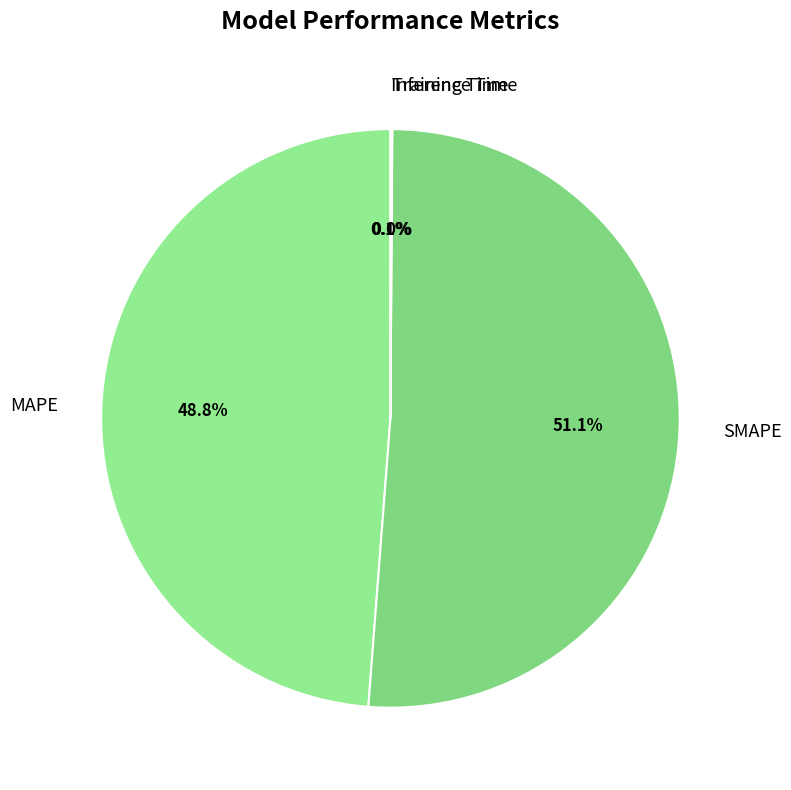

To the nearest percent, what is the difference between the largest and smallest slice percentages?

51%